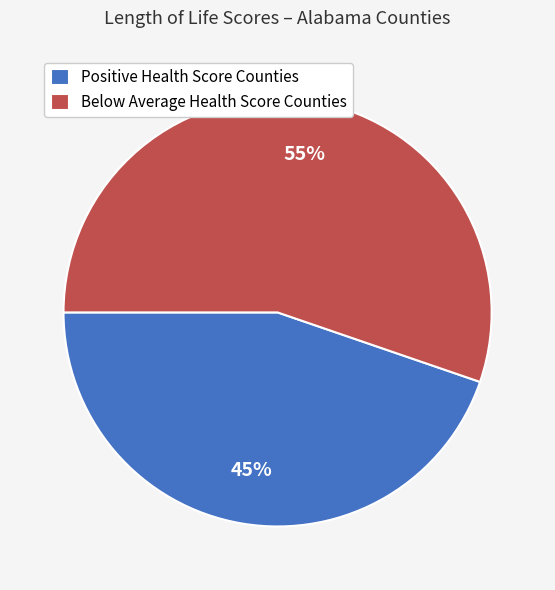

How many segments does this pie chart have?

2